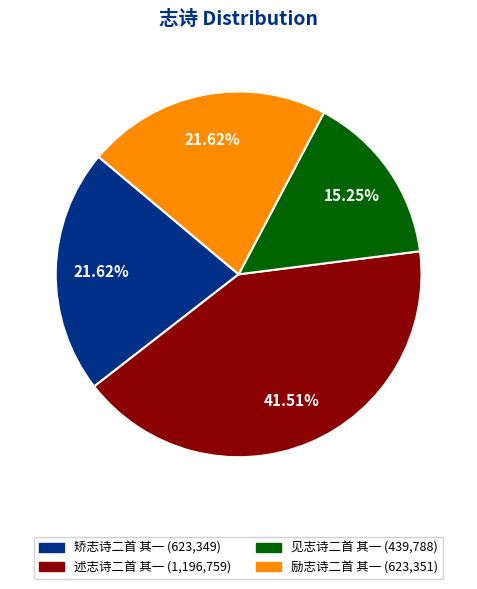

What portion of the pie excludes 述志诗二首 其一?

58.5%